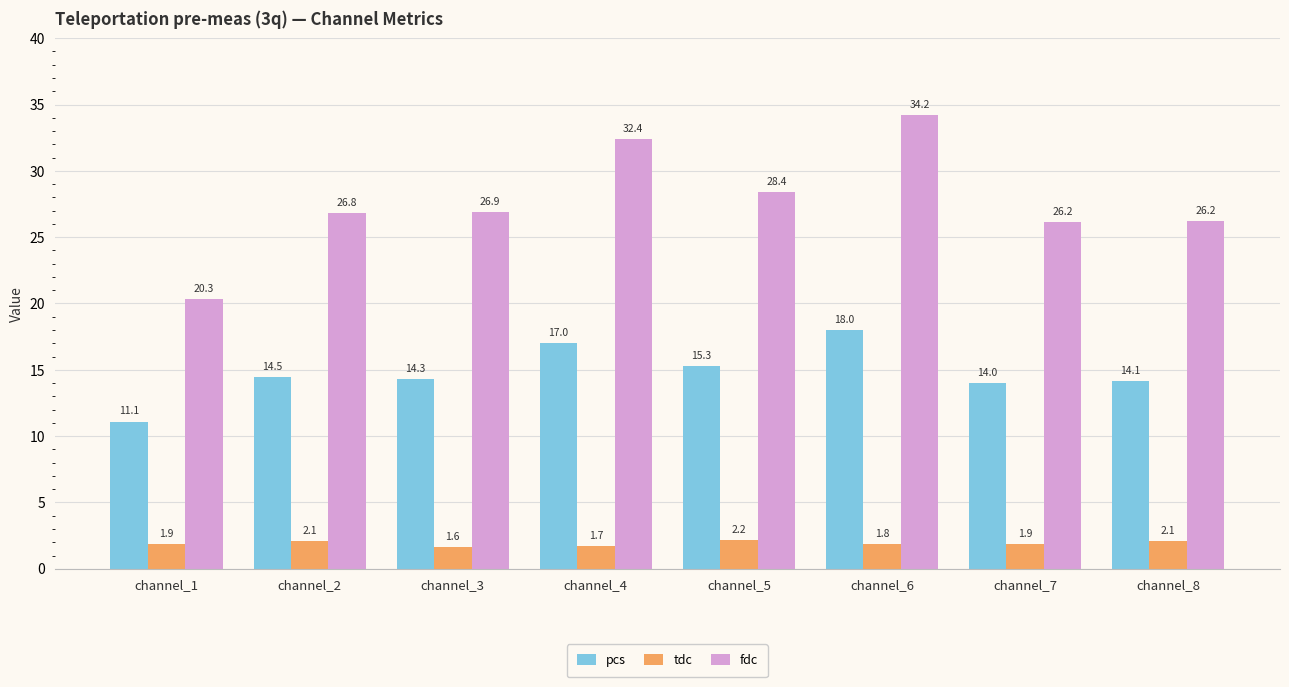

Read the tdc value at channel_7.

1.9